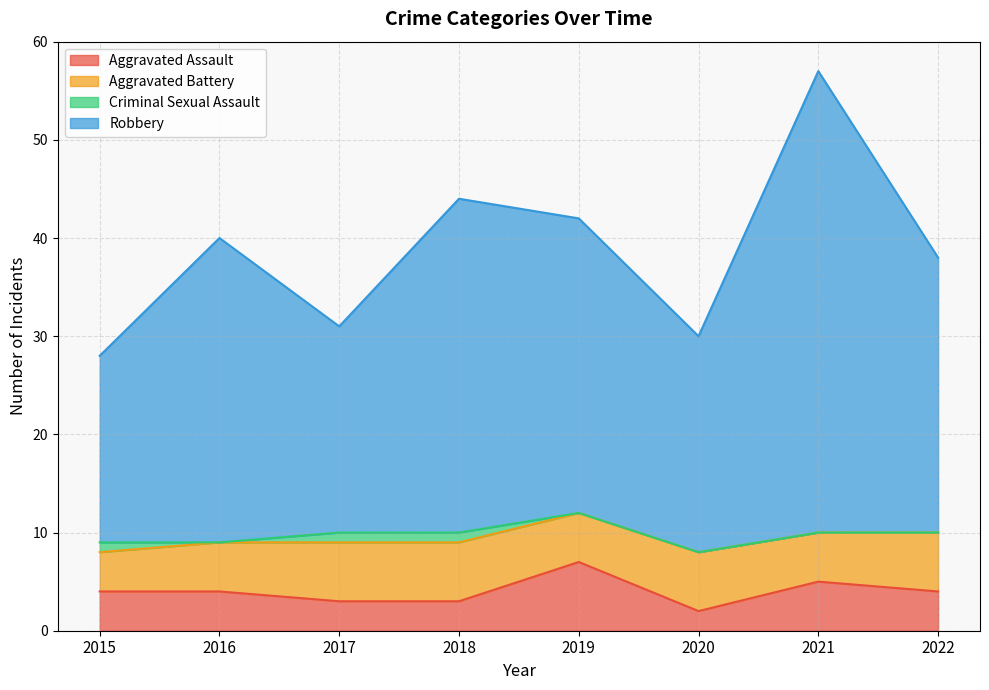

What is the approximate value of Aggravated Assault at 2020?

2